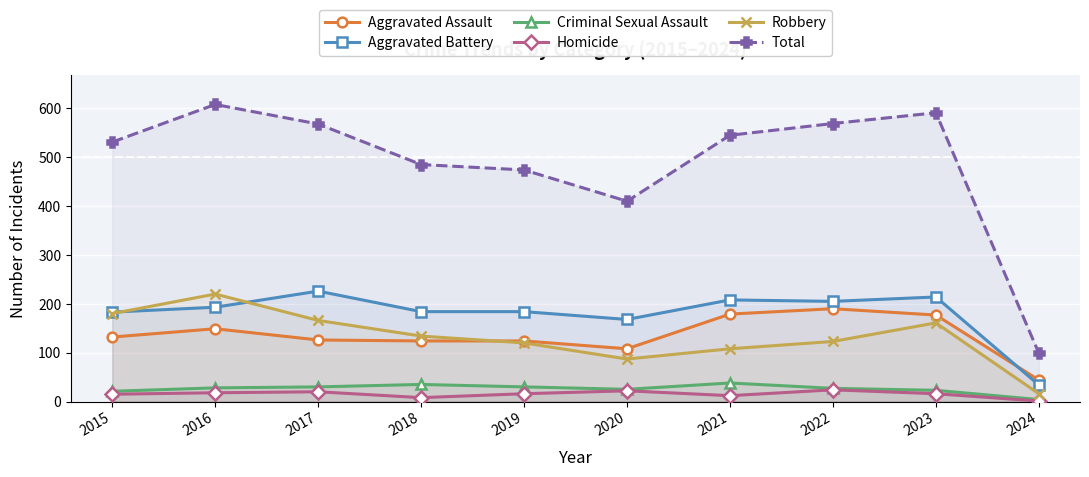

Reading right to left, transcribe all the data shown in this chart.

Aggravated Assault: 44	177	190	179	108	124	124	126	149	132
Aggravated Battery: 34	214	205	208	168	184	184	226	193	183
Criminal Sexual Assault: 4	23	27	38	25	30	35	30	28	21
Homicide: 1	16	24	12	22	16	8	20	18	15
Robbery: 16	161	123	108	87	120	134	166	220	180
Total: 99	591	569	545	410	474	485	568	608	531